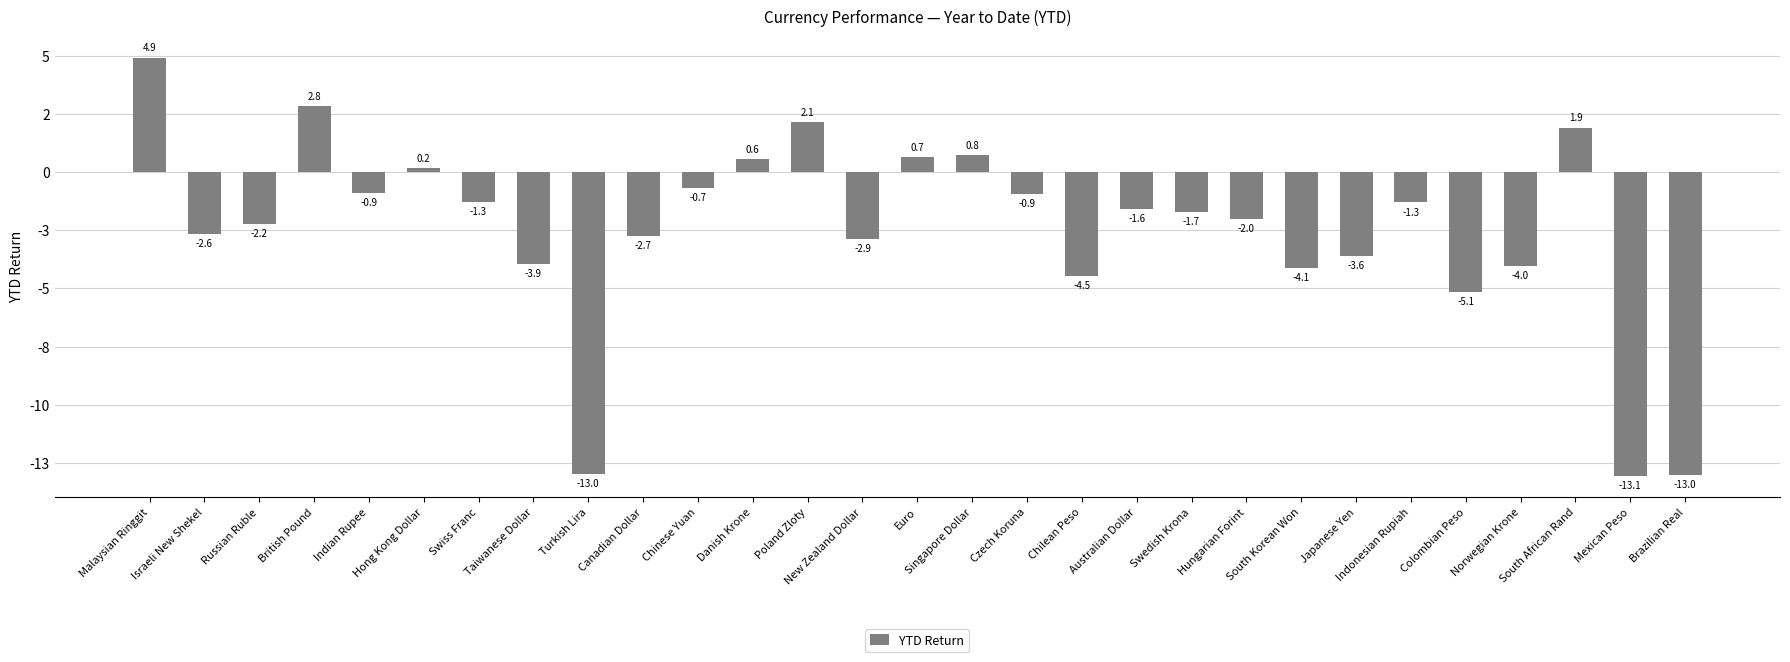

Between Japanese Yen and Chinese Yuan, which is larger?

Chinese Yuan